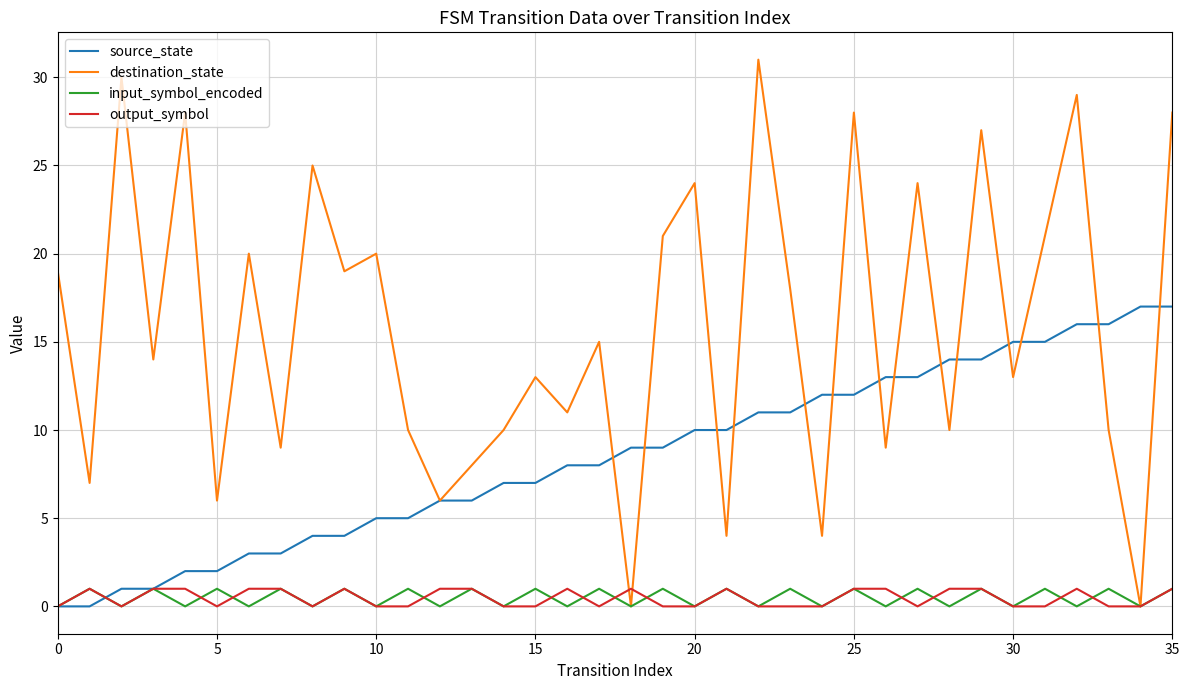

What is the highest value of the source_state series?

17